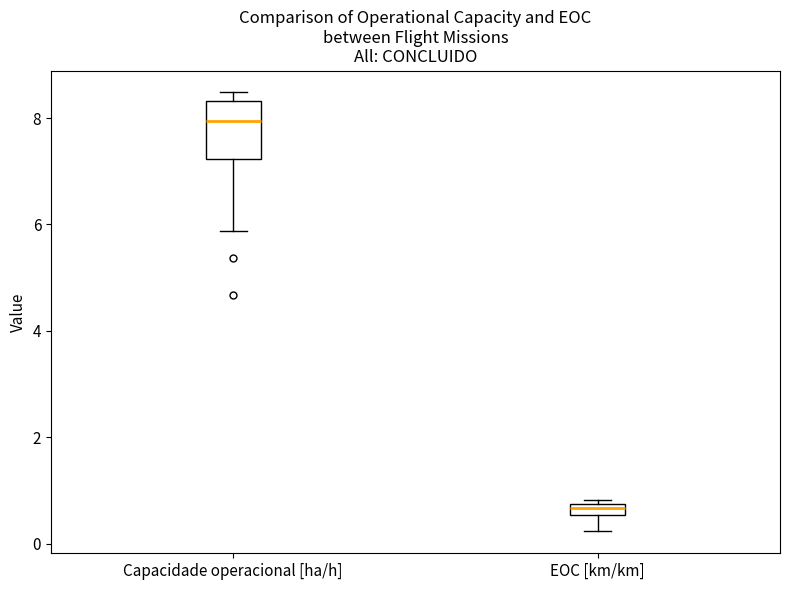

Where is the lower edge of the box for Capacidade operacional [ha/h] on the y-axis? The values are not printed on the chart, so give them approximately, as read against the axis.

7.2